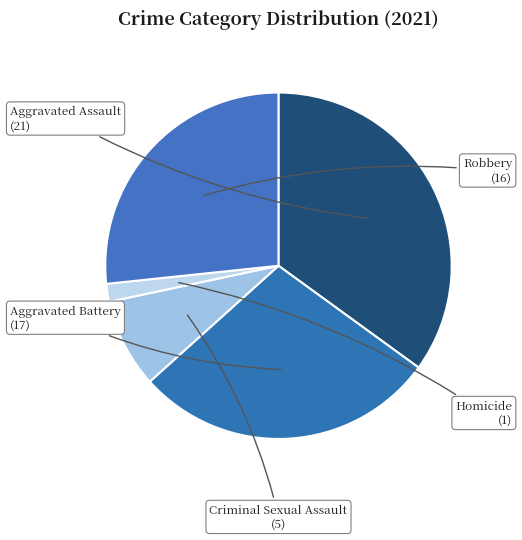

Rank the categories by value from lowest to highest.

Homicide, Criminal Sexual Assault, Robbery, Aggravated Battery, Aggravated Assault